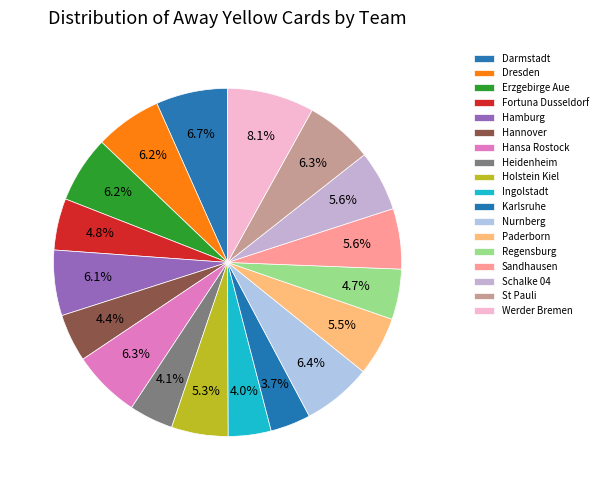

What is the ratio of the value at Hamburg to the value at Regensburg?

1.3